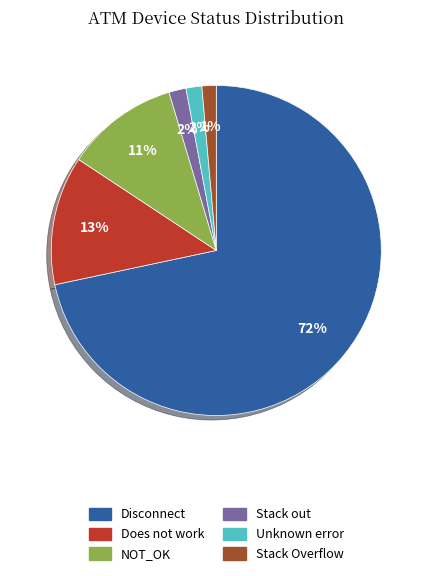

Between Does not work and Stack out, which is larger?

Does not work